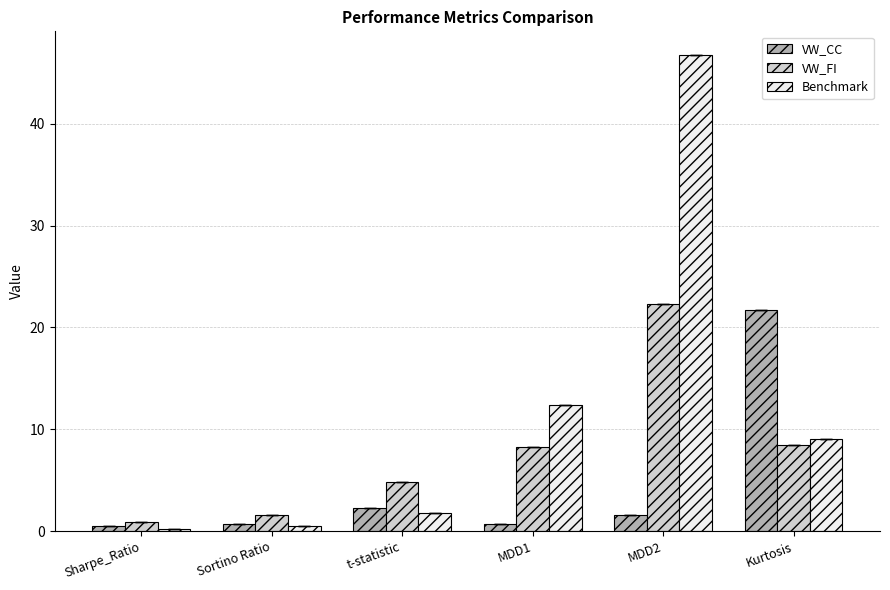

The VW_FI series shows 8.2 at MDD1. True or false?

True